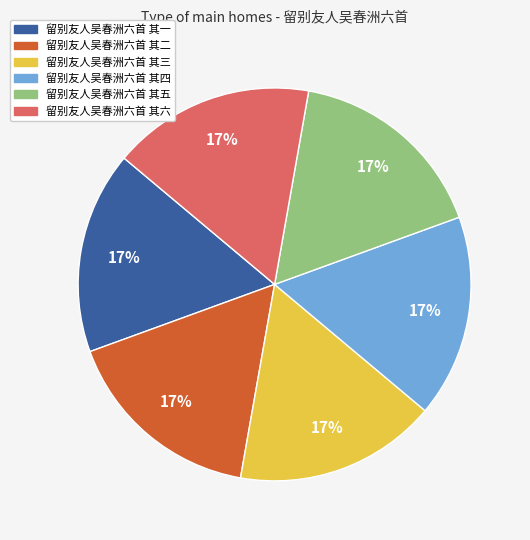

To the nearest percent, what portion does 留别友人吴春洲六首 其一 represent?

17%